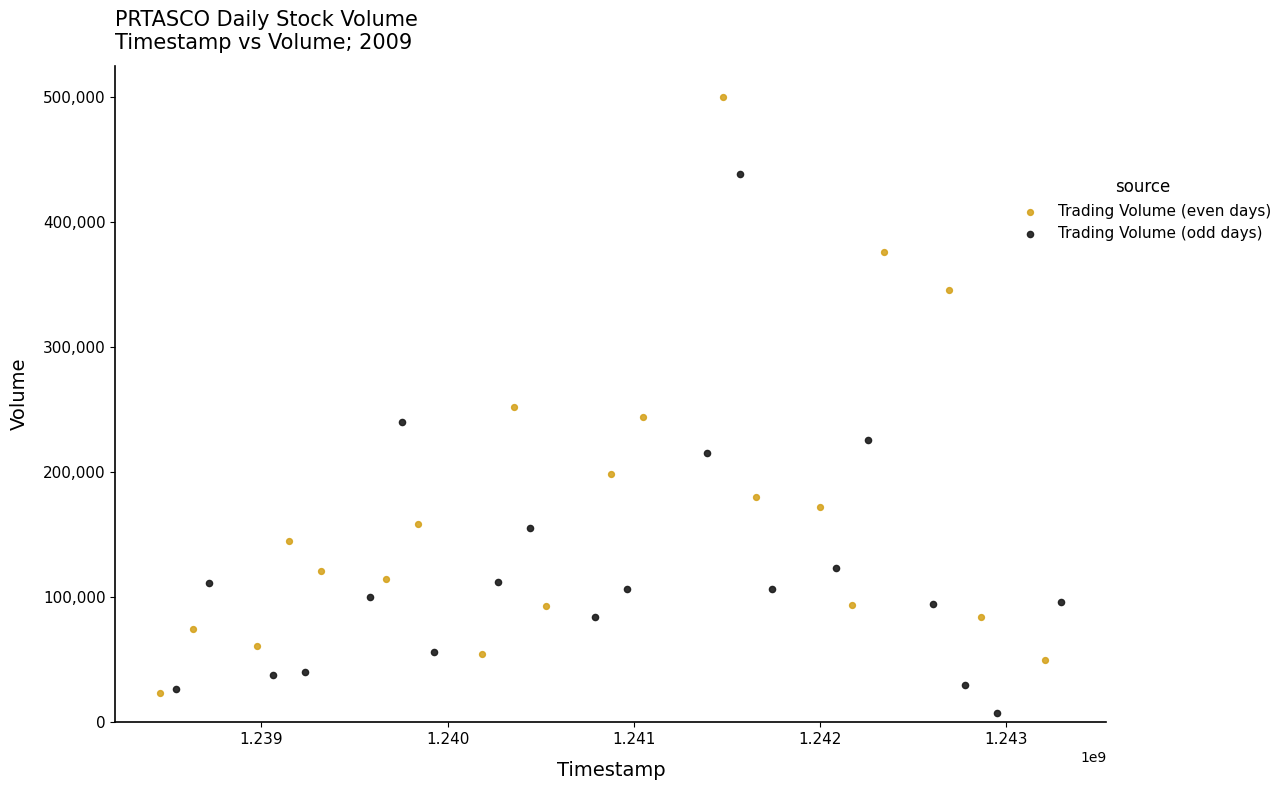

Which series has the largest Y range (max minus min)?

Trading Volume (even days)